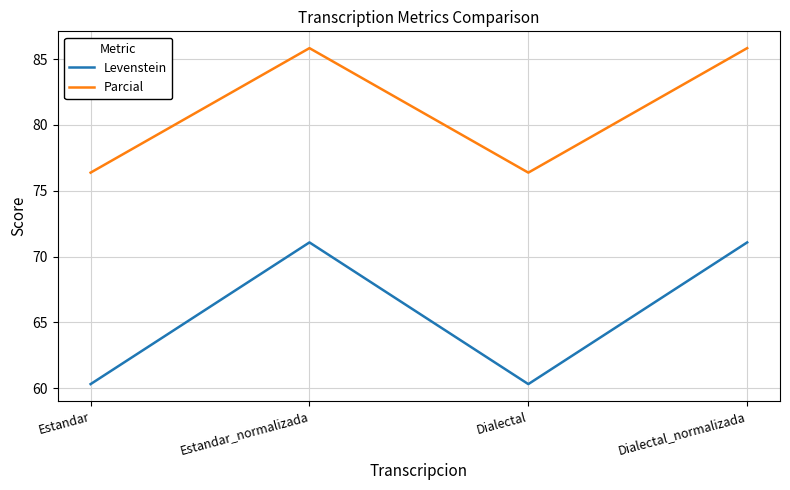

What is the difference between the highest and lowest values at Estandar?

16.1